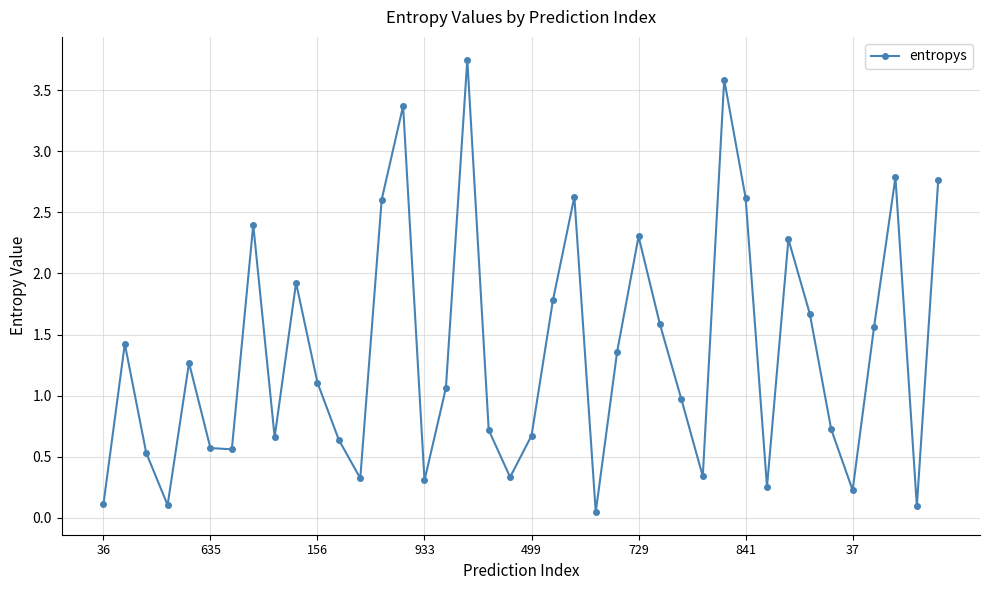

What is the sum of all values?

54.0